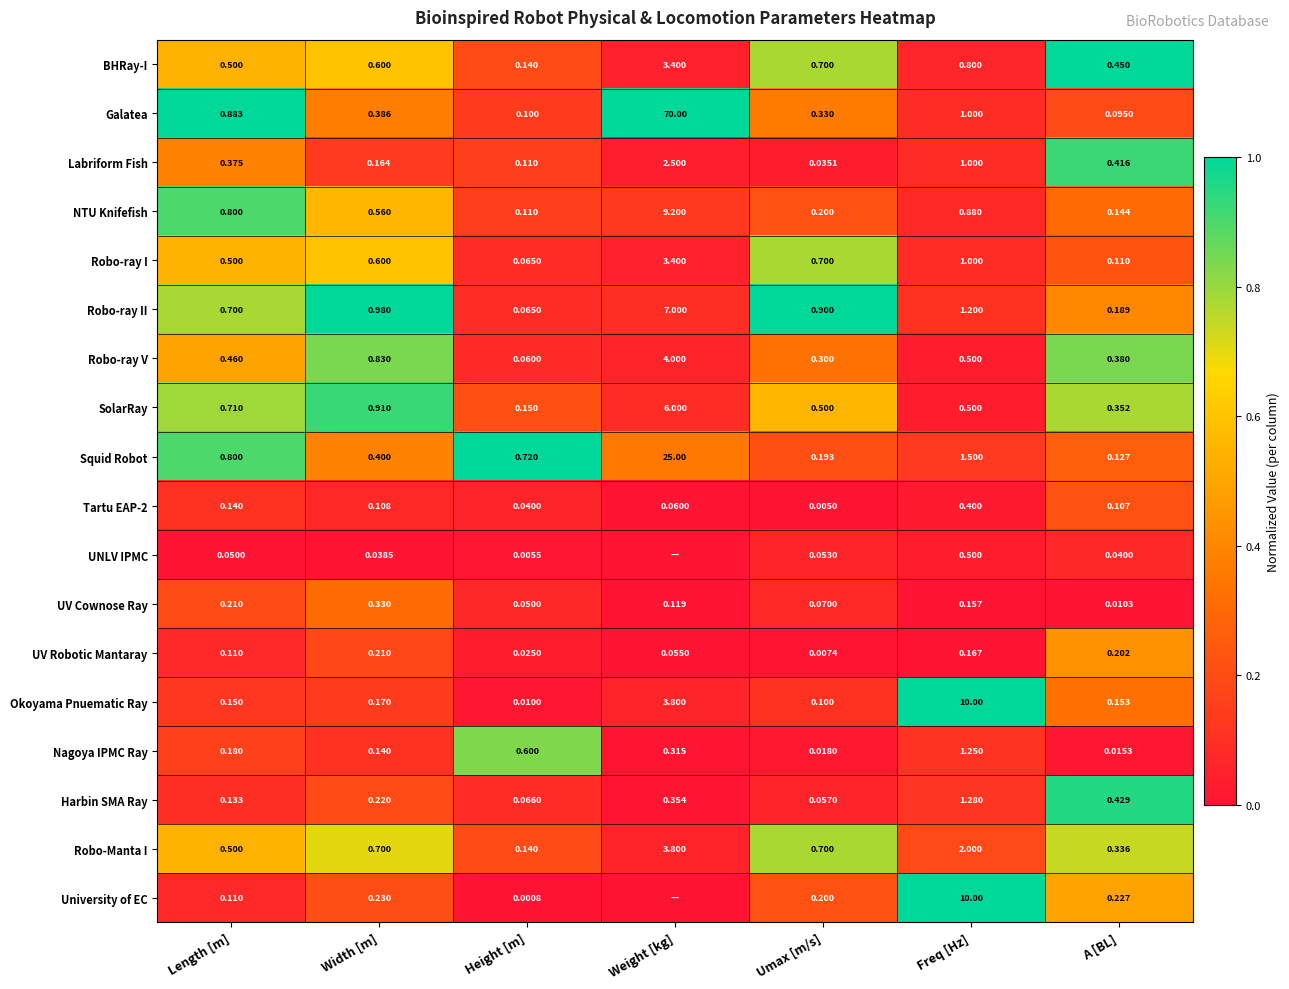

Is the value of Nagoya IPMC Ray at Weight [kg] greater than the value of Harbin SMA Ray at Weight [kg]?

No